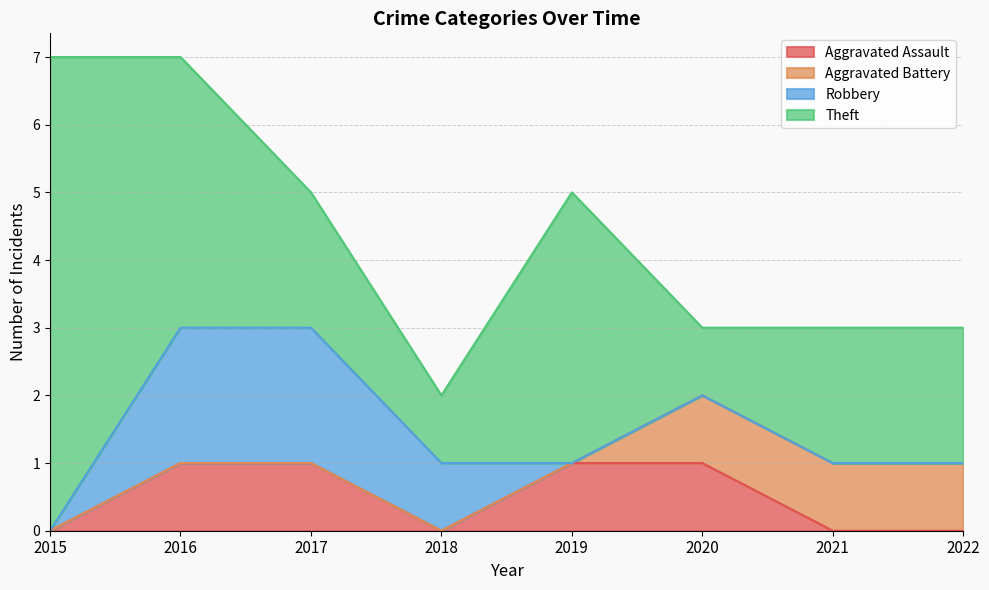

How many values in Aggravated Assault are above zero?

4